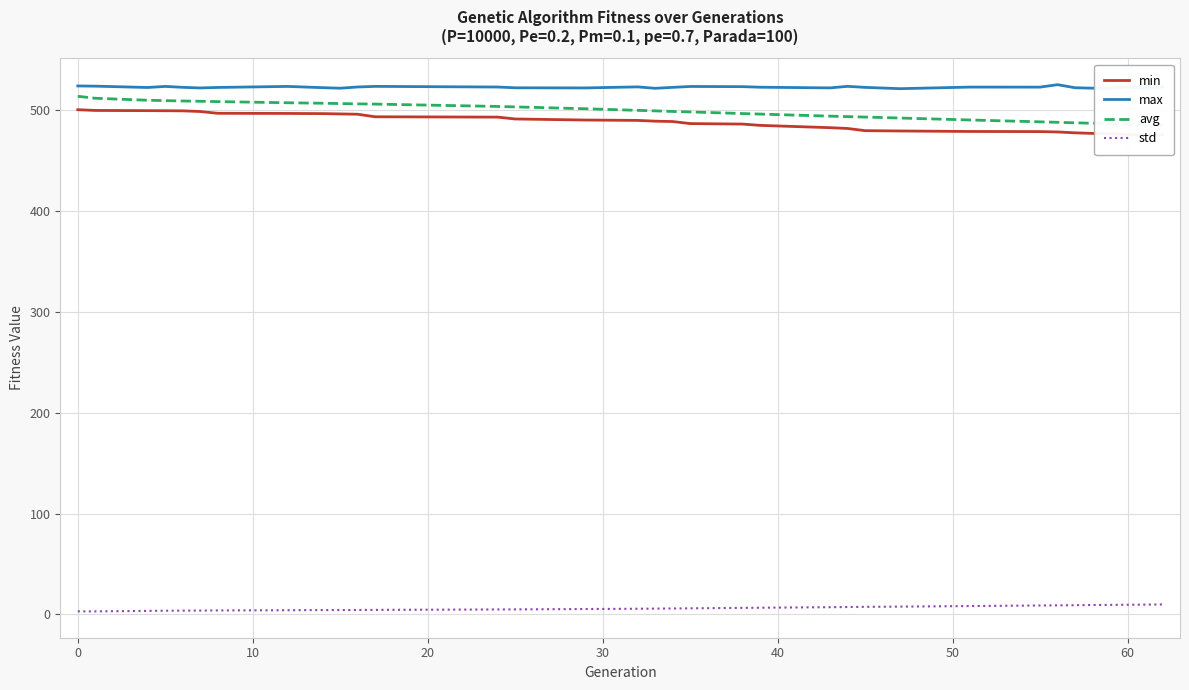

True or false: std and max cross at least once.

False